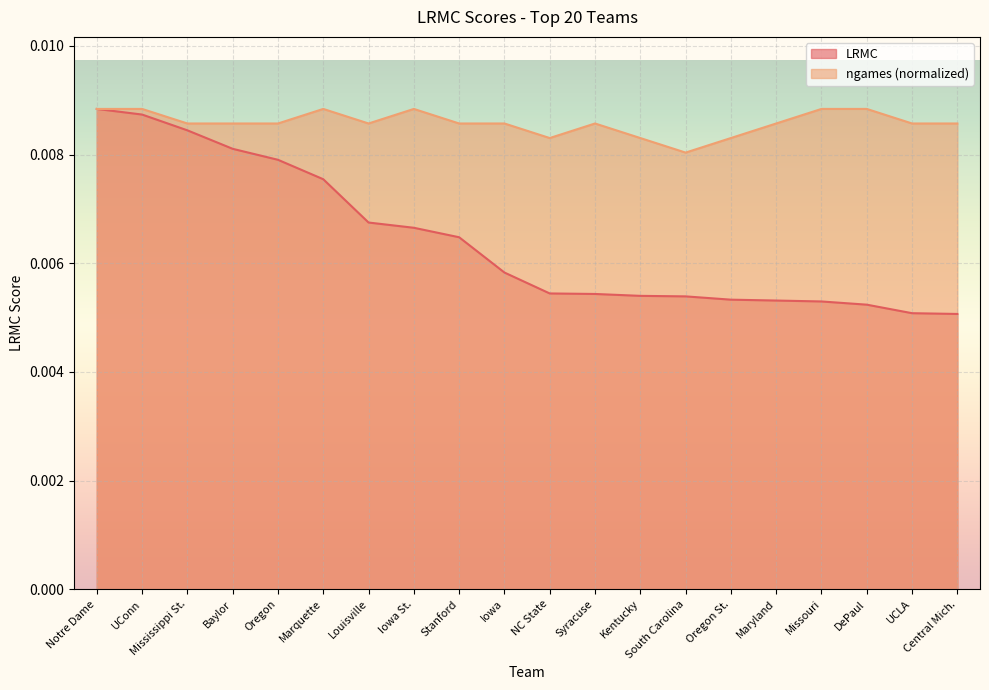

At which category does the chart reach its minimum across all series?

Central Mich.